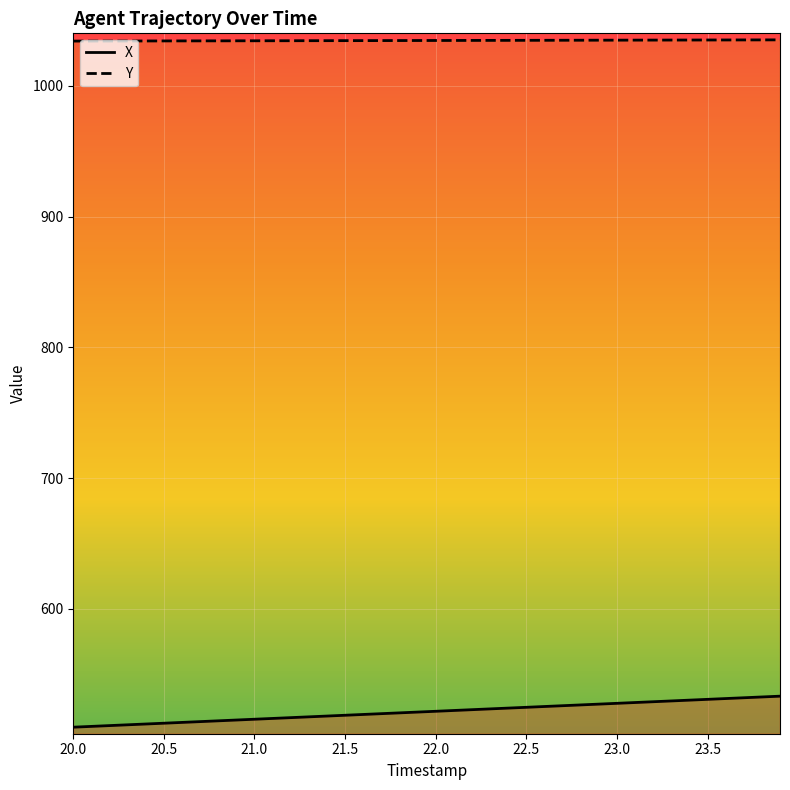

What is the difference between the maximum and minimum values in the X series?

23.7